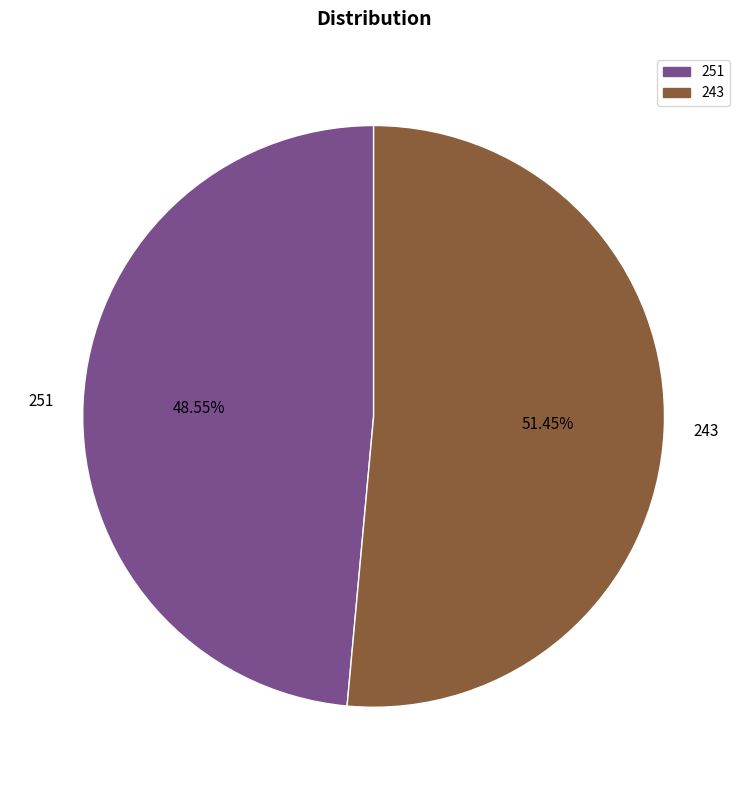

How many slices are in this pie chart?

2